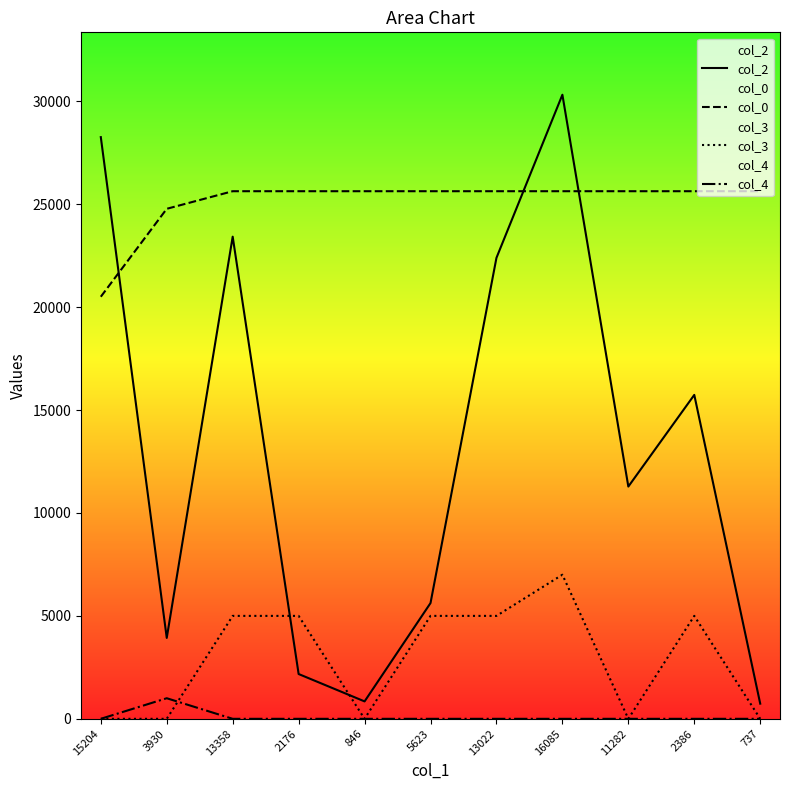

At which category is the sum across all series the highest?

16085